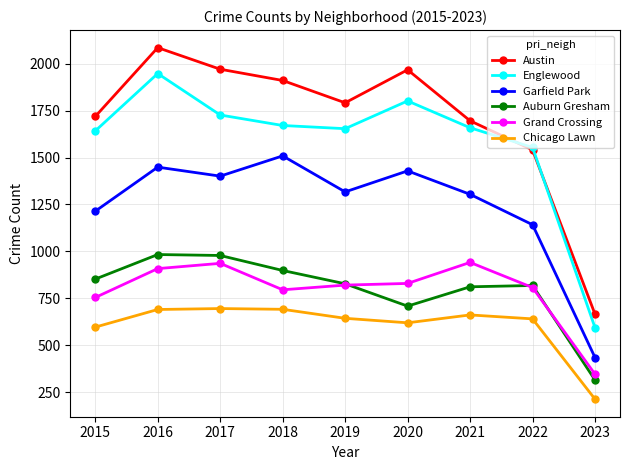

True or false: Grand Crossing and Chicago Lawn cross at least once.

False